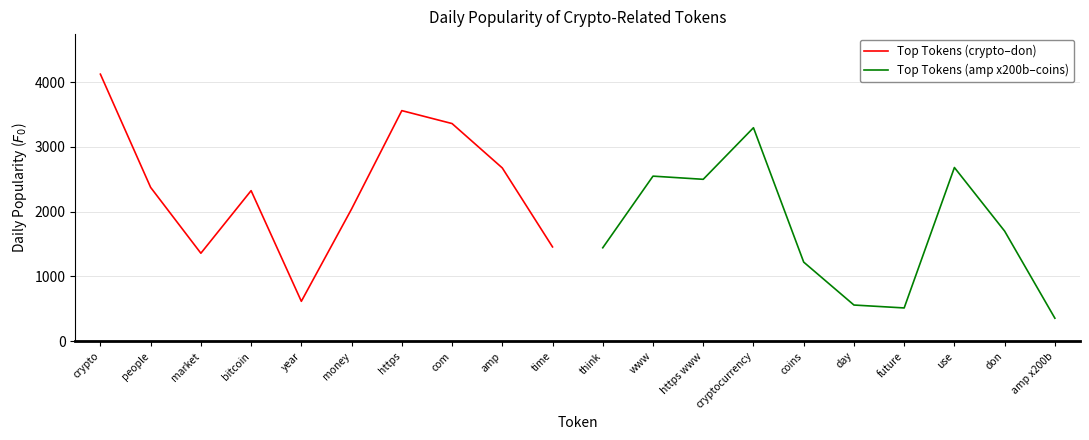

At which label does Top Tokens (crypto–don) reach its minimum?

year